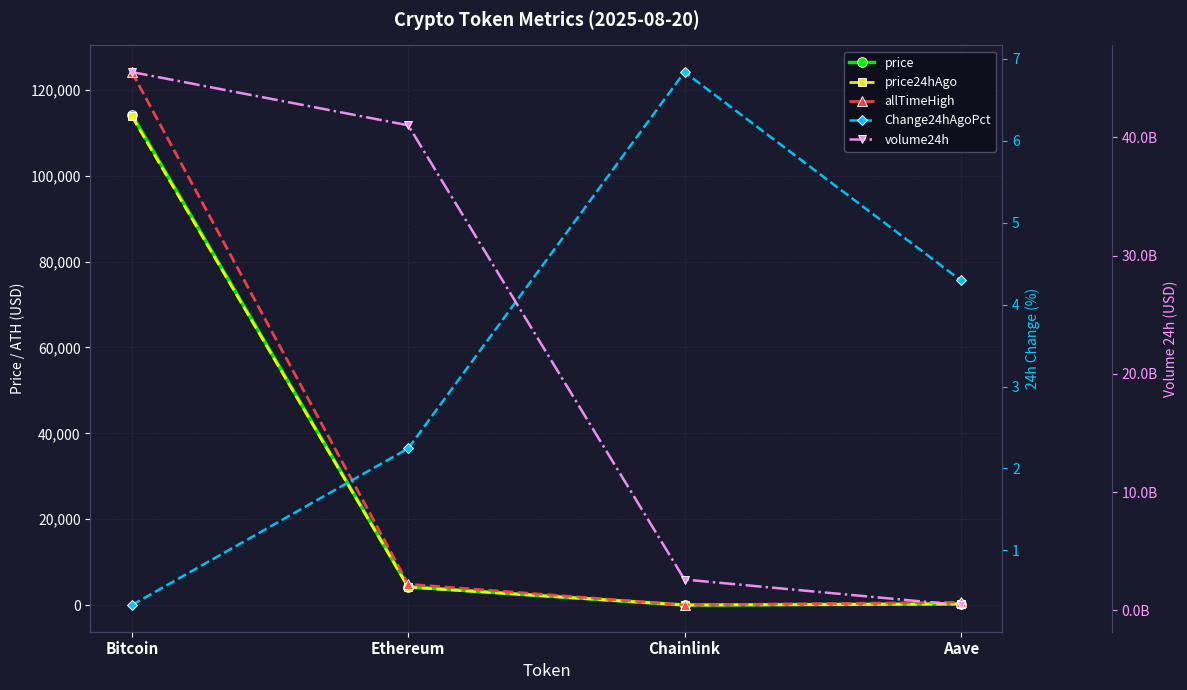

The value of price24hAgo at Bitcoin is 70196.2. True or false?

False